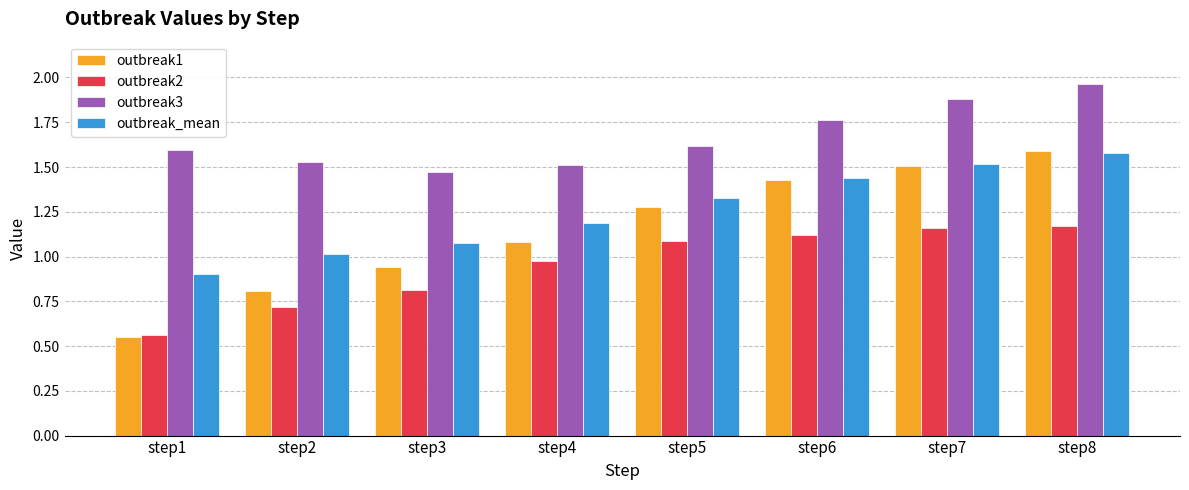

Is it true that outbreak_mean equals 0.5 at step2?

False